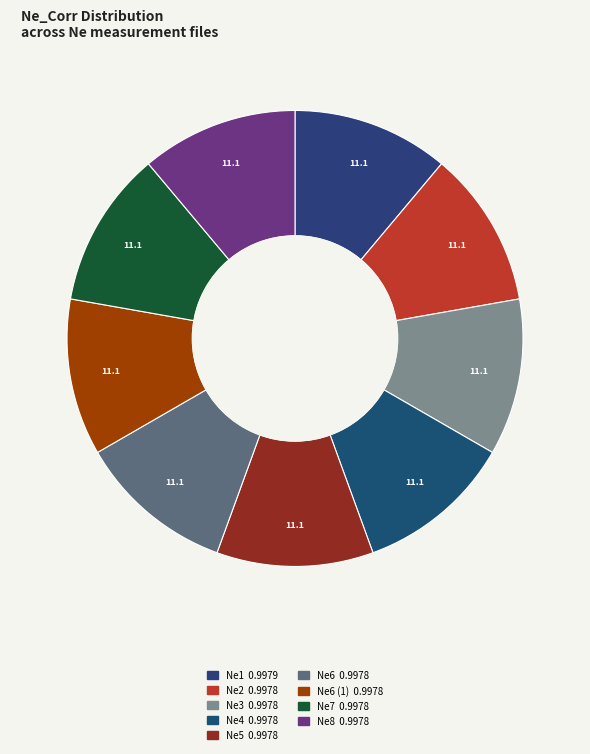

How many segments does this pie chart have?

9